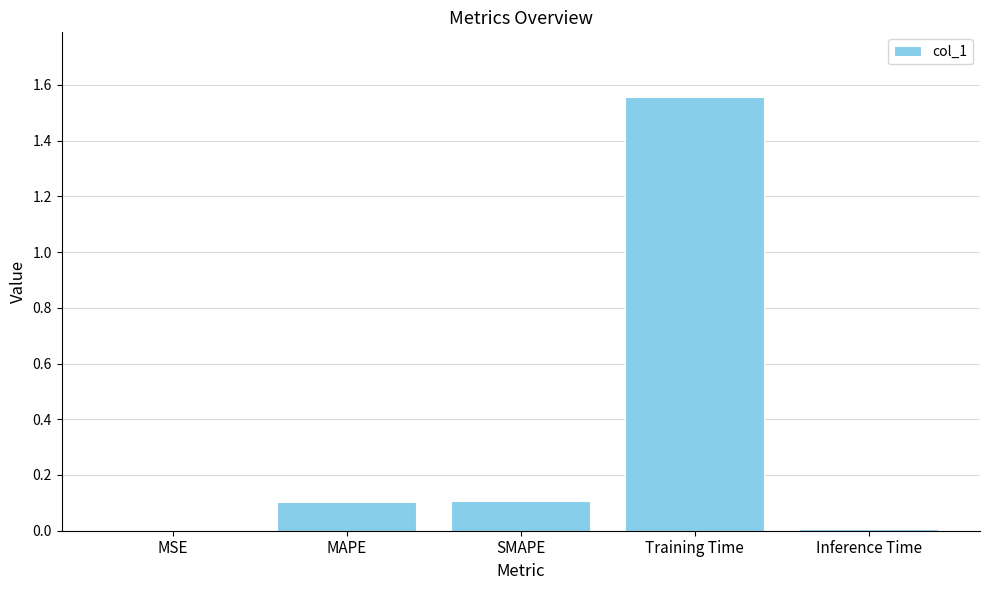

What is the sum of the values at MAPE and MSE?

0.1